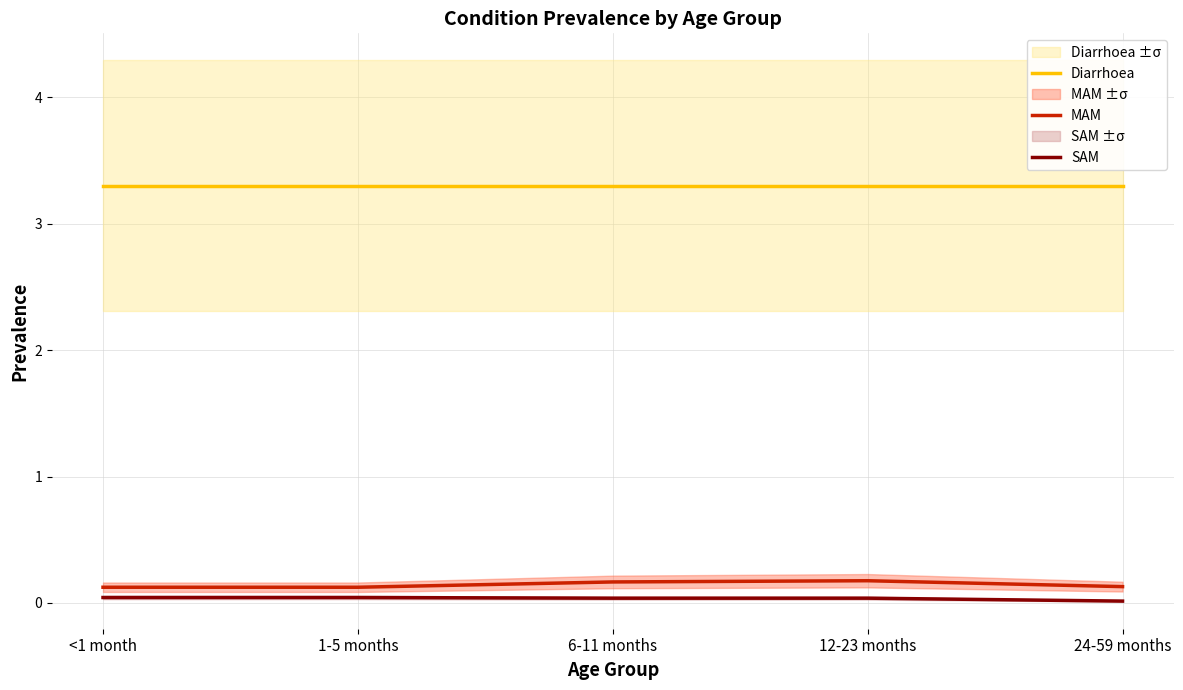

Reading left to right, transcribe all the data shown in this chart.

Diarrhoea: <1 month=3.3	1-5 months=3.3	6-11 months=3.3	12-23 months=3.3	24-59 months=3.3
MAM: <1 month=0.1	1-5 months=0.1	6-11 months=0.2	12-23 months=0.2	24-59 months=0.1
SAM: <1 month=0.0	1-5 months=0.0	6-11 months=0.0	12-23 months=0.0	24-59 months=0.0